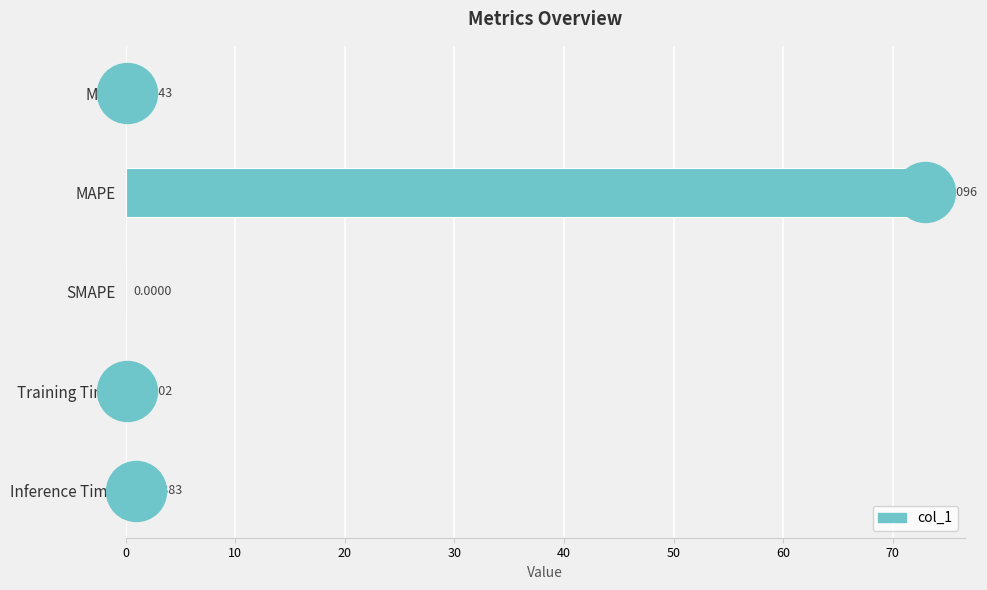

At which label is the value closest to 36?

Inference Time